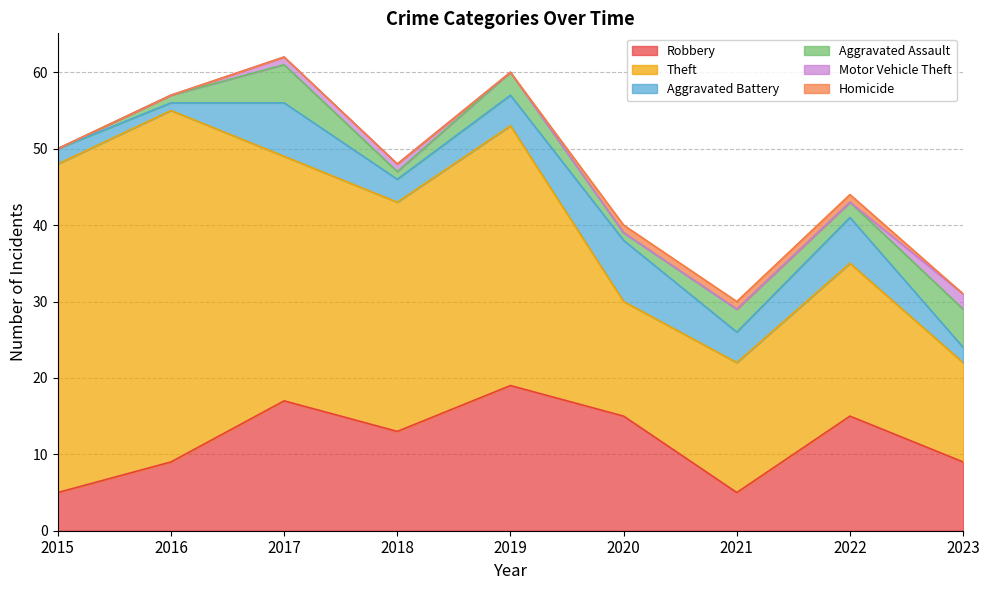

Reading left to right, list all the values displayed in this chart.

Robbery: 2015=5	2016=9	2017=17	2018=13	2019=19	2020=15	2021=5	2022=15	2023=9
Theft: 2015=43	2016=46	2017=32	2018=30	2019=34	2020=15	2021=17	2022=20	2023=13
Aggravated Battery: 2015=2	2016=1	2017=7	2018=3	2019=4	2020=8	2021=4	2022=6	2023=2
Aggravated Assault: 2015=0	2016=1	2017=5	2018=1	2019=3	2020=1	2021=3	2022=2	2023=5
Motor Vehicle Theft: 2015=0	2016=0	2017=1	2018=1	2019=0	2020=0	2021=0	2022=0	2023=2
Homicide: 2015=0	2016=0	2017=0	2018=0	2019=0	2020=1	2021=1	2022=1	2023=0